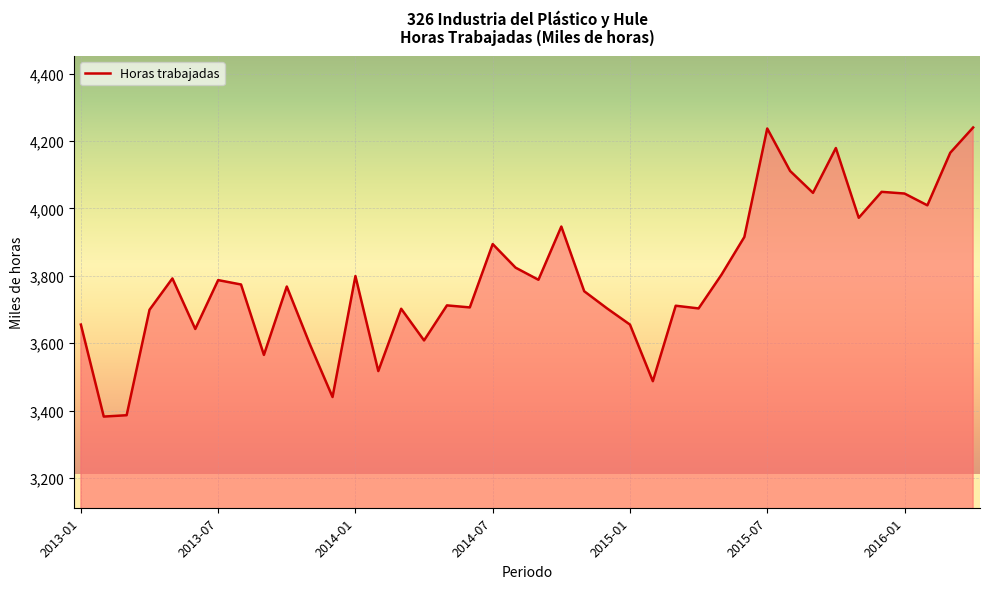

What is the maximum value shown in the chart?

4240